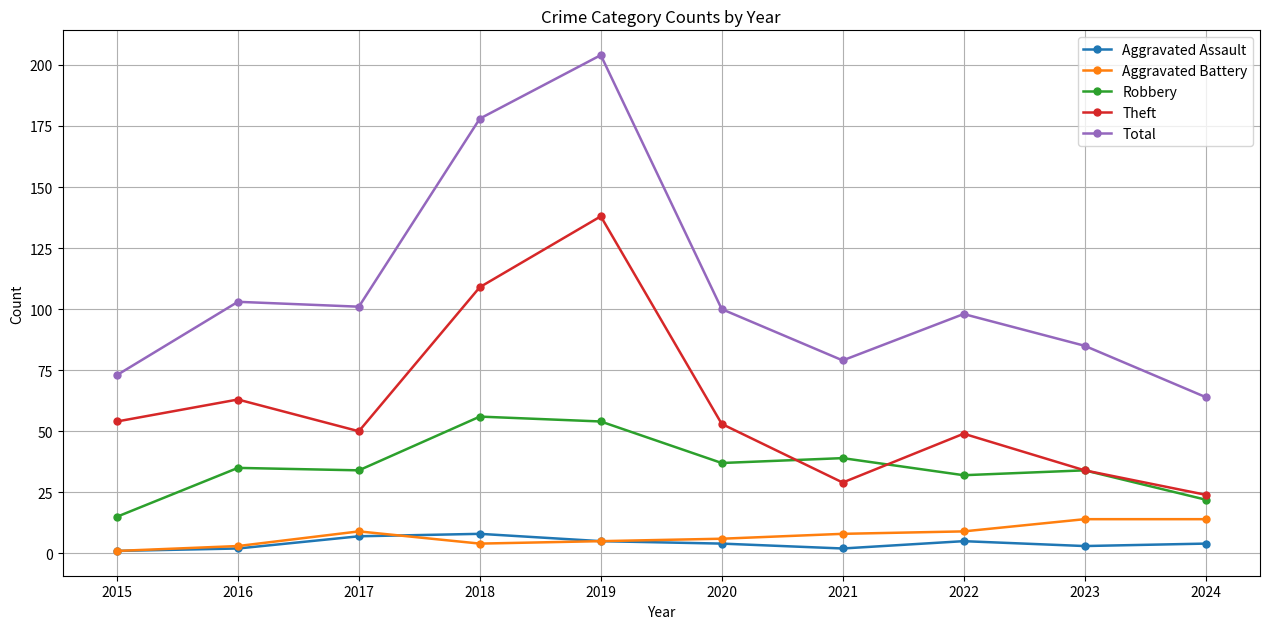

Reading left to right, what are all the values shown in this chart?

Aggravated Assault: 2015=1	2016=2	2017=7	2018=8	2019=5	2020=4	2021=2	2022=5	2023=3	2024=4
Aggravated Battery: 2015=1	2016=3	2017=9	2018=4	2019=5	2020=6	2021=8	2022=9	2023=14	2024=14
Robbery: 2015=15	2016=35	2017=34	2018=56	2019=54	2020=37	2021=39	2022=32	2023=34	2024=22
Theft: 2015=54	2016=63	2017=50	2018=109	2019=138	2020=53	2021=29	2022=49	2023=34	2024=24
Total: 2015=73	2016=103	2017=101	2018=178	2019=204	2020=100	2021=79	2022=98	2023=85	2024=64